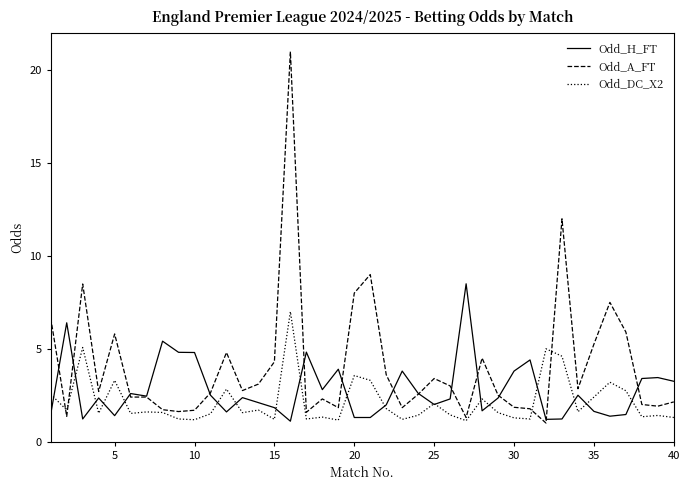

List the series in order of their peak value, lowest first.

Odd_DC_X2, Odd_H_FT, Odd_A_FT